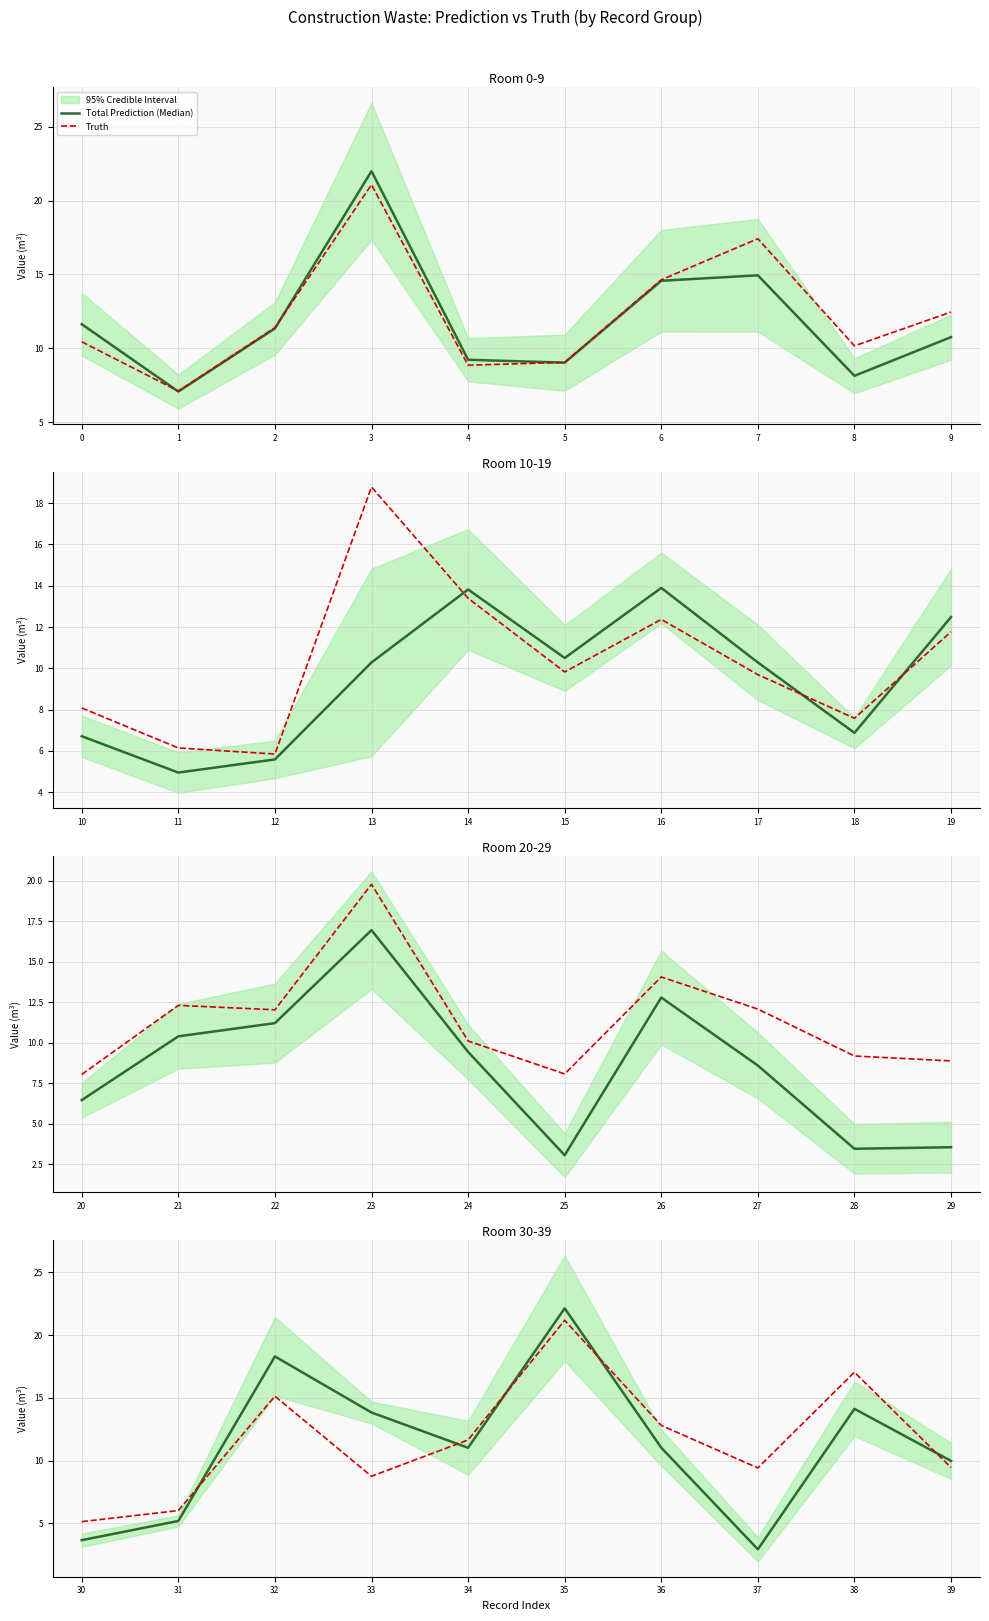

The Total Prediction (Median) series shows 16.1 at 39. True or false?

False